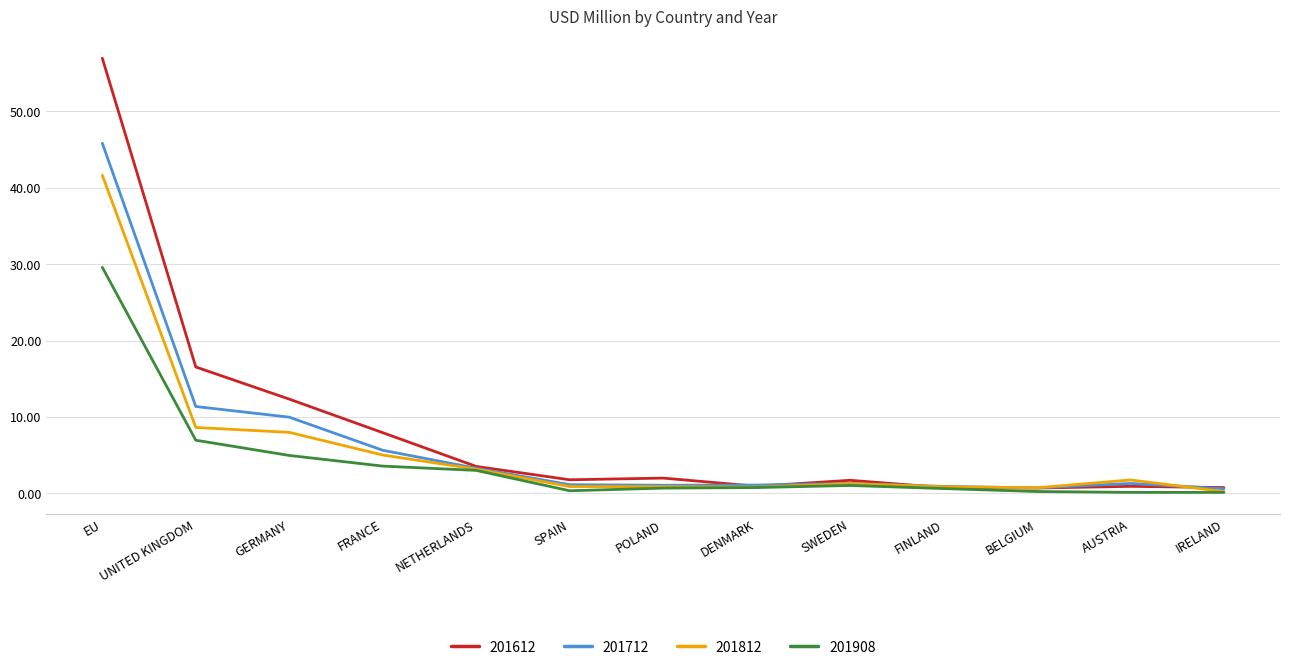

At which label is 201612 closest to 28?

UNITED KINGDOM